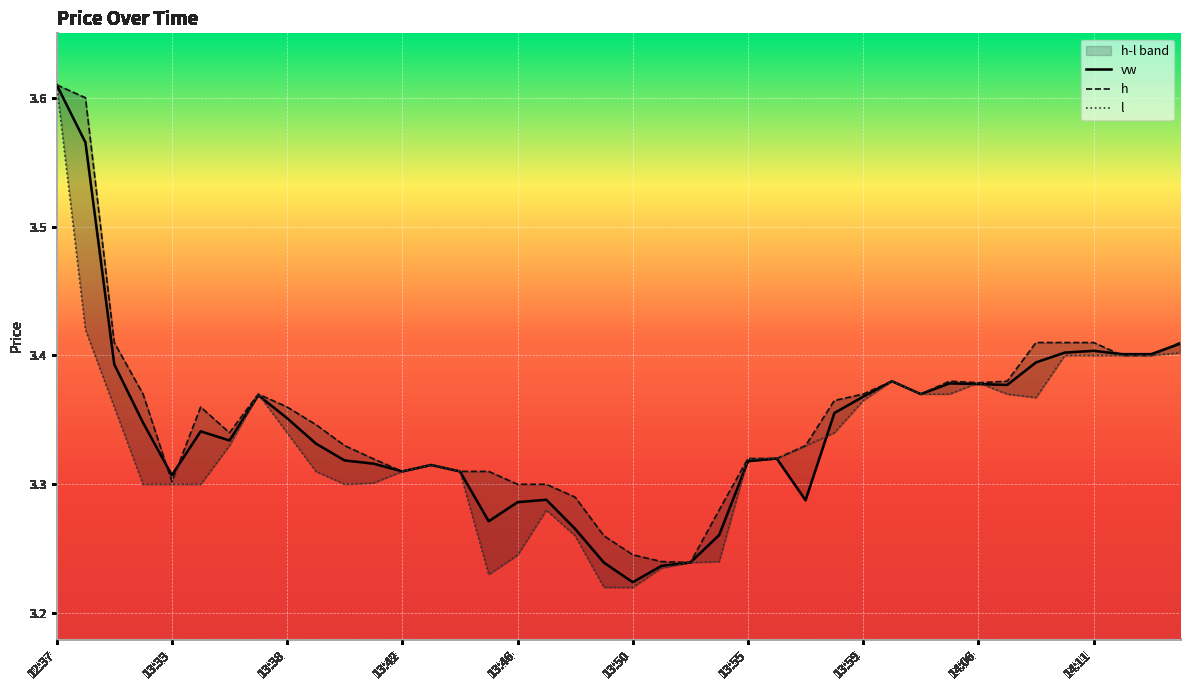

What is the maximum value for h?

3.6